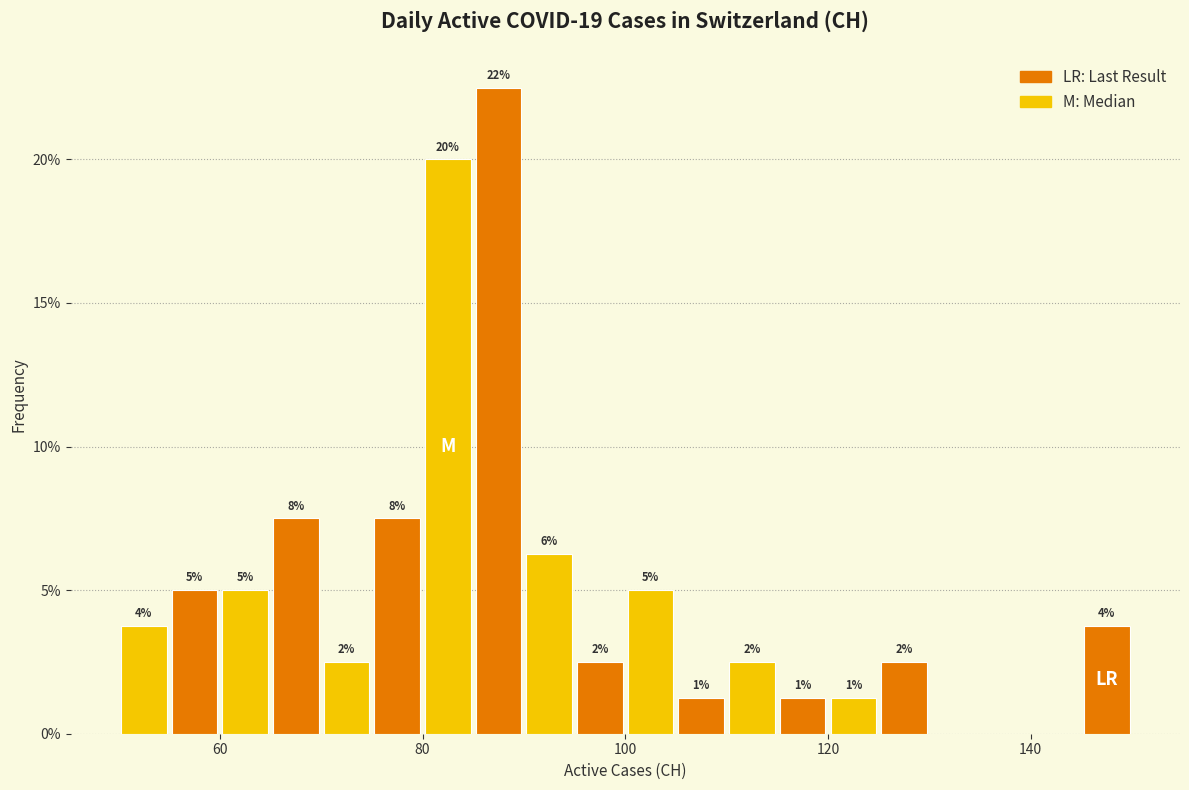

Read against the x-axis, roughly where is the centre of the tallest bar?

88